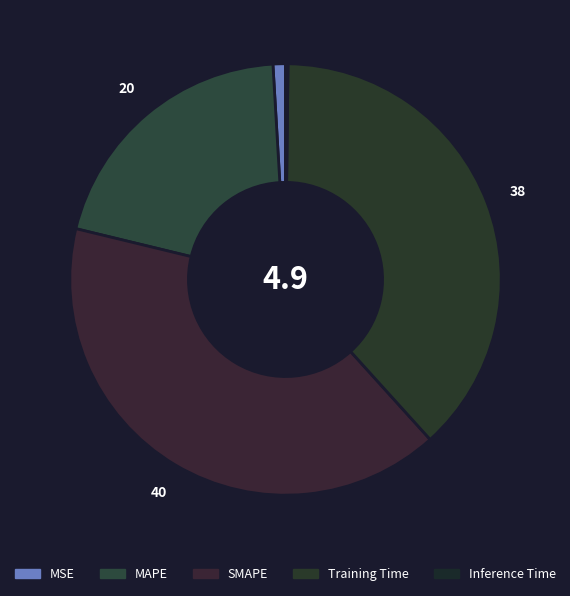

True or false: SMAPE accounts for 35% of the total.

False